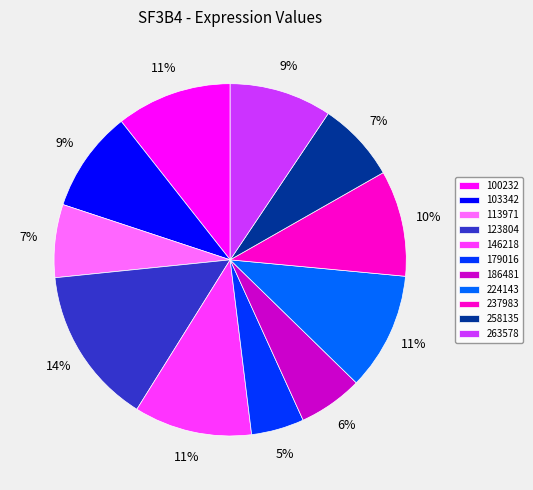

Approximately how many times larger is the value at 179016 compared to 186481?

0.8